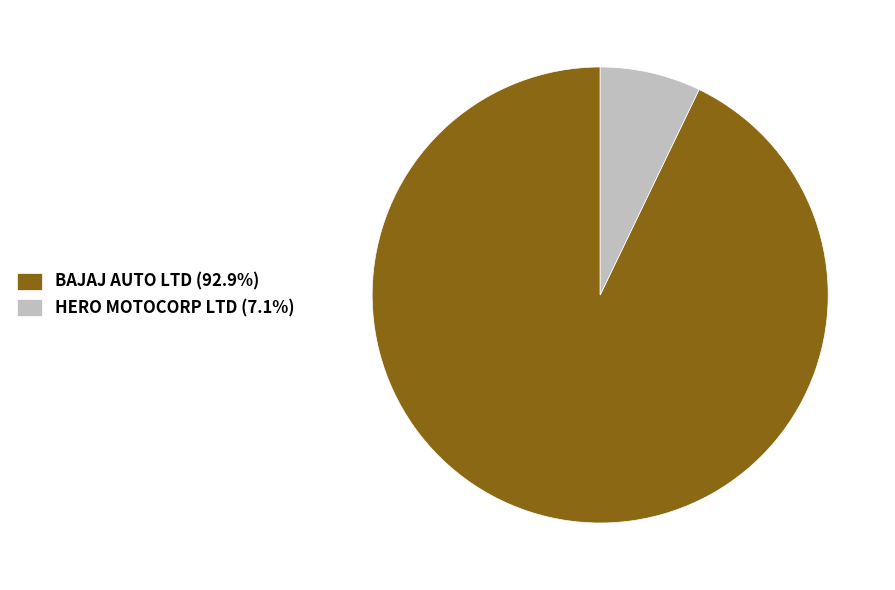

How many slices are in this pie chart?

2